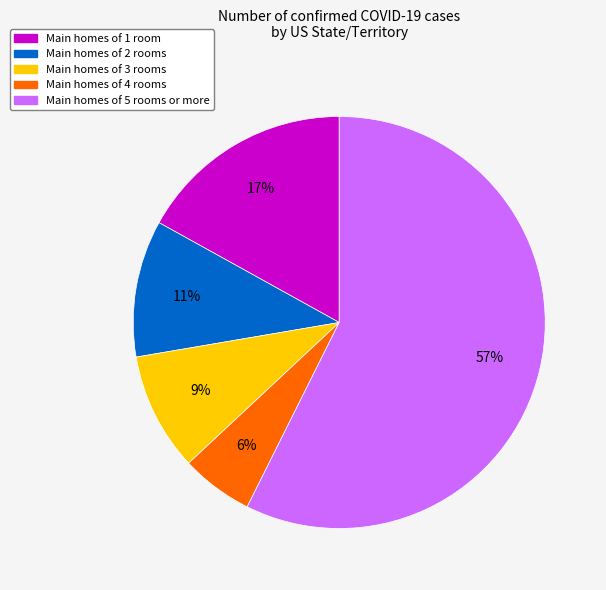

To the nearest percent, what is the average slice percentage?

20%